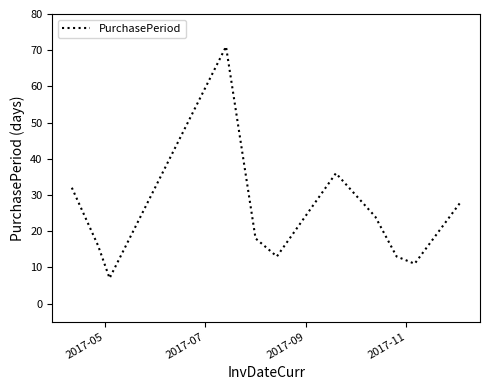

What is the smallest value displayed?

7